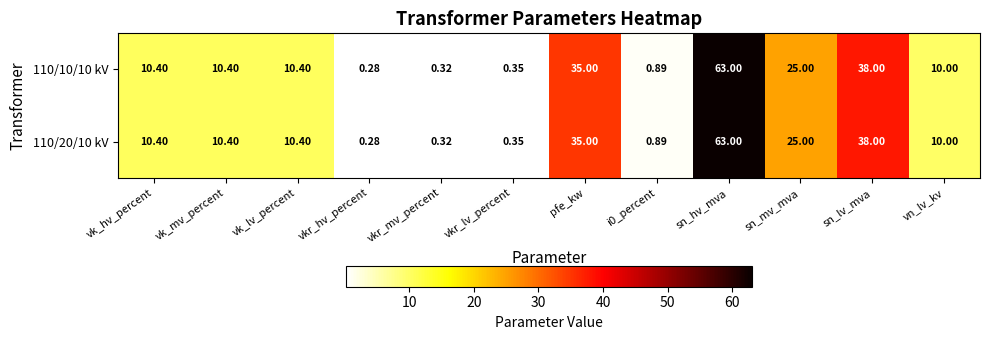

At which label is 110/10/10 kV closest to 31?

pfe_kw